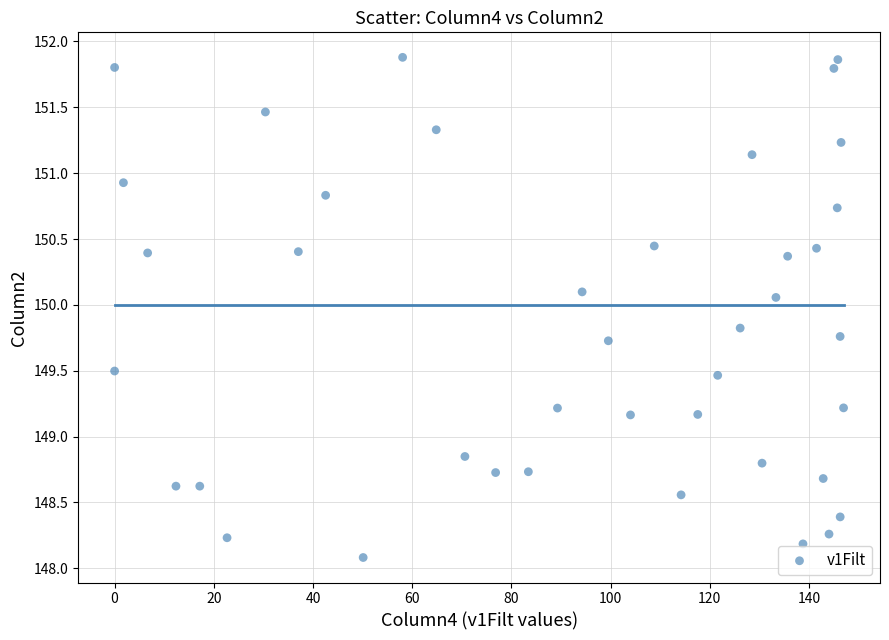

What is the range of Y values (max minus min)?

3.8